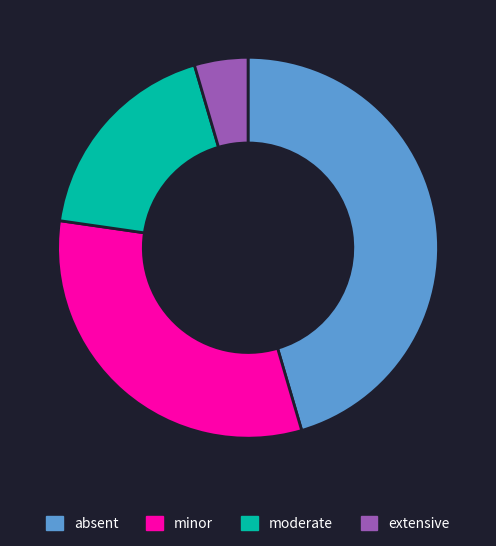

Is it true that extensive is 17% of the pie?

False